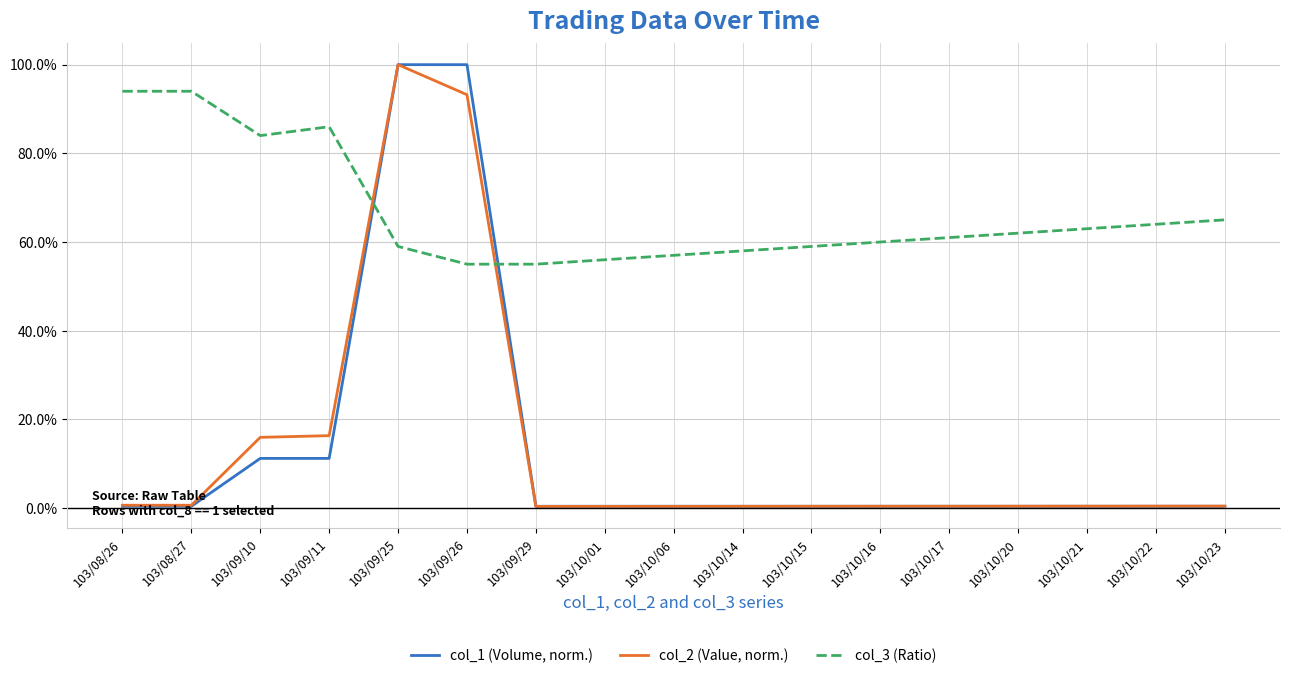

What are all the series names shown in the legend?

col_1 (Volume, norm.), col_2 (Value, norm.), col_3 (Ratio)